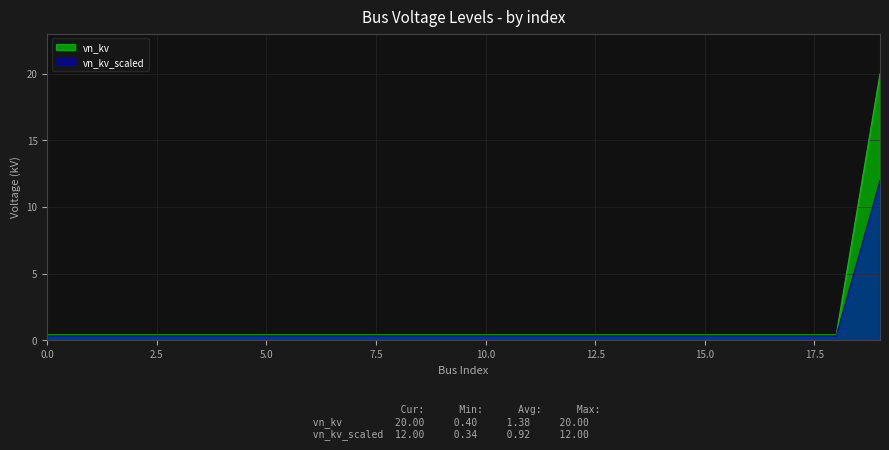

How many distinct data groups are displayed?

2